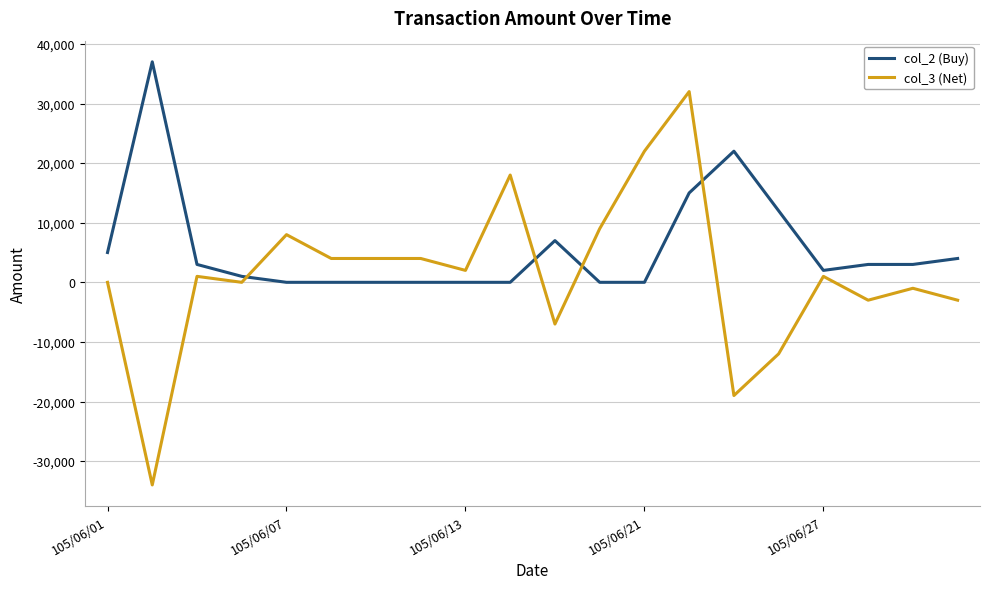

After their last crossing, which series has the higher values: col_3 (Net) or col_2 (Buy)?

col_2 (Buy)